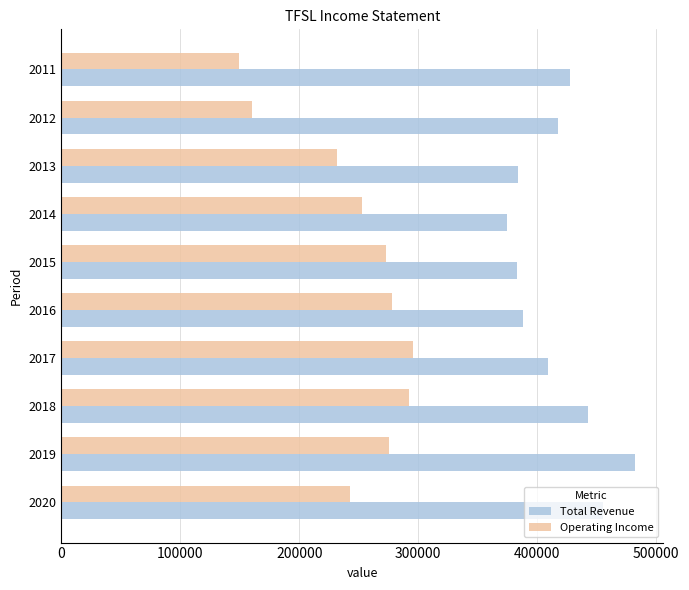

Which series has the largest range (max minus min)?

Operating Income